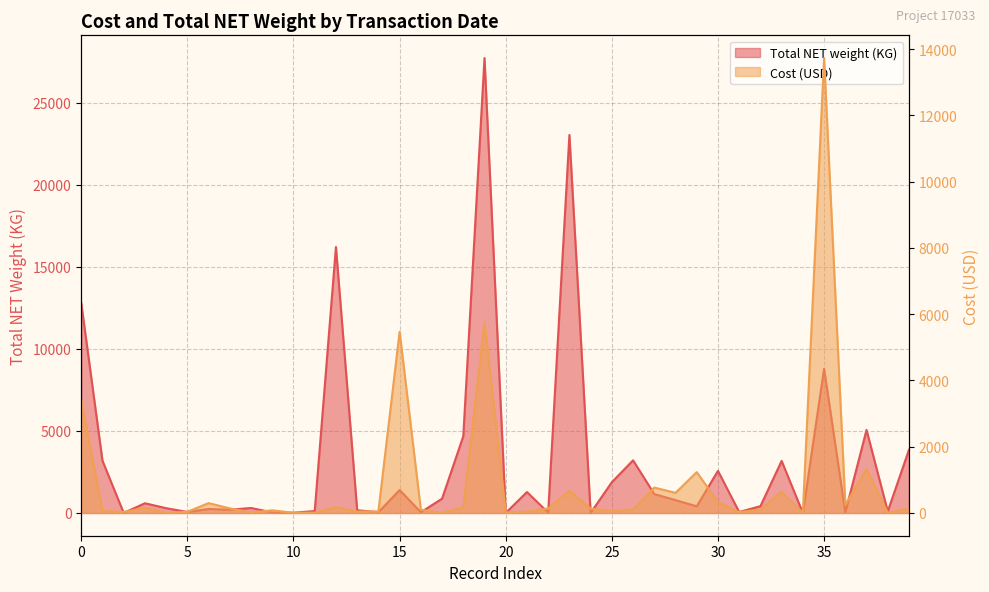

What are all the series names shown in the legend?

Total NET weight, Cost